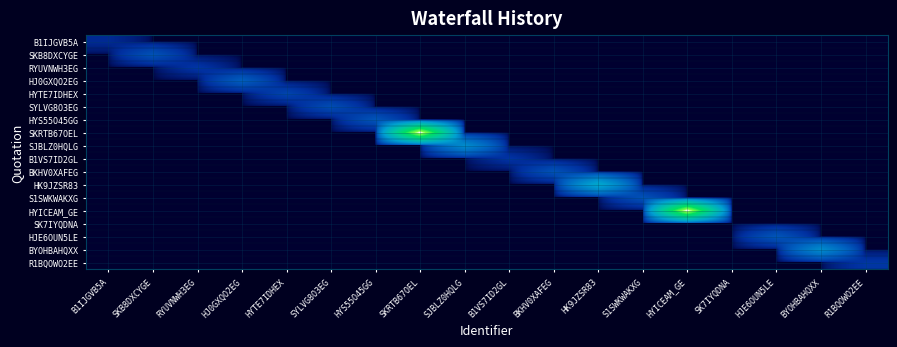

Which series has the largest total across all categories?

SKRTB67OEL